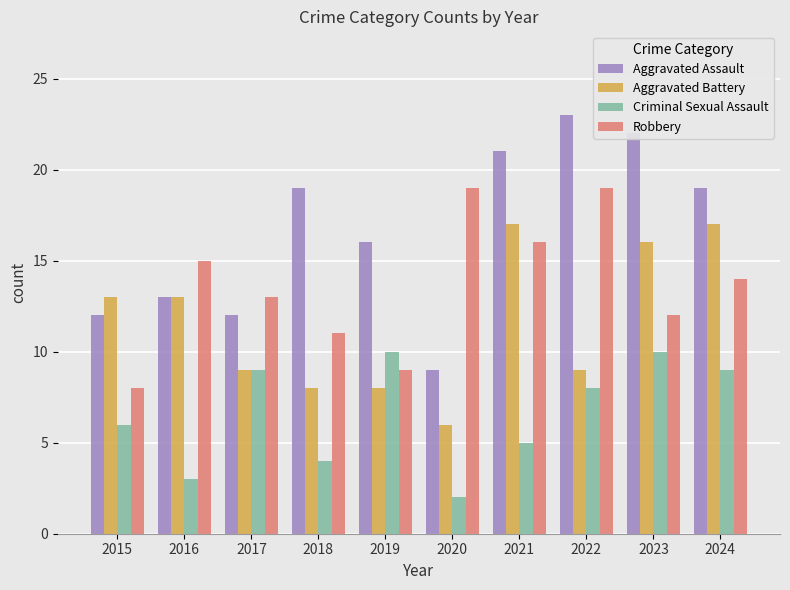

Is it true that Criminal Sexual Assault equals 3 at 2020?

False